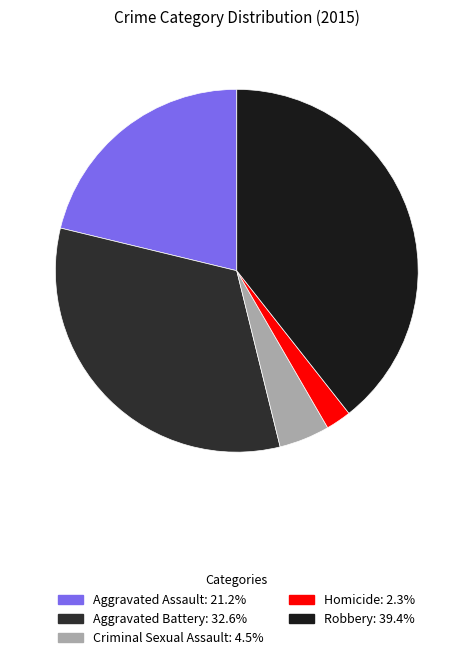

The Robbery slice represents 39% of the pie. True or false?

True